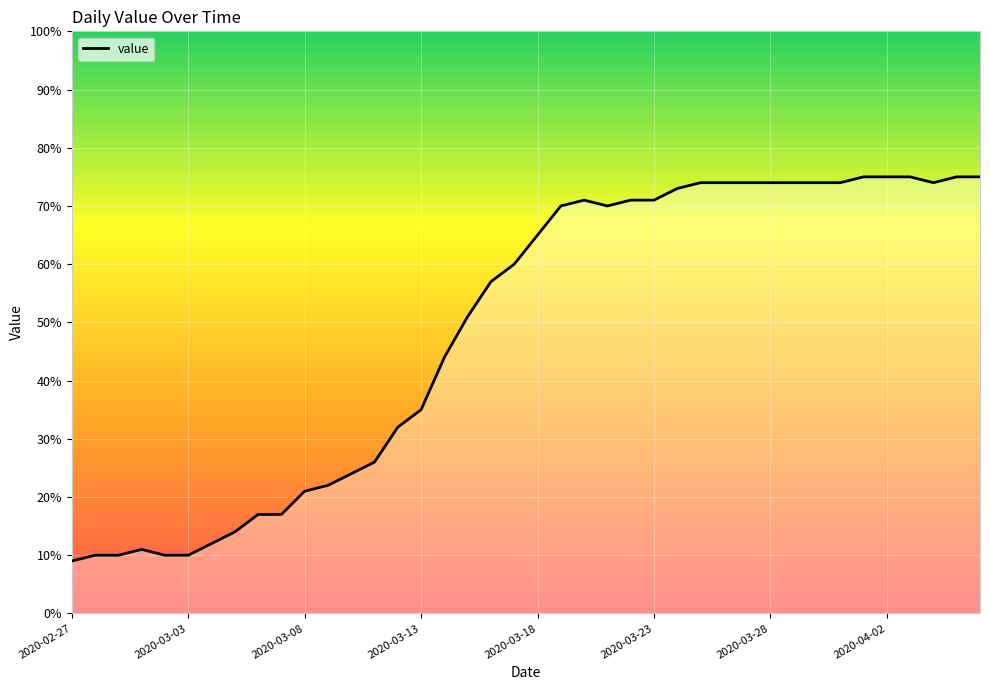

What is the greatest value displayed?

75